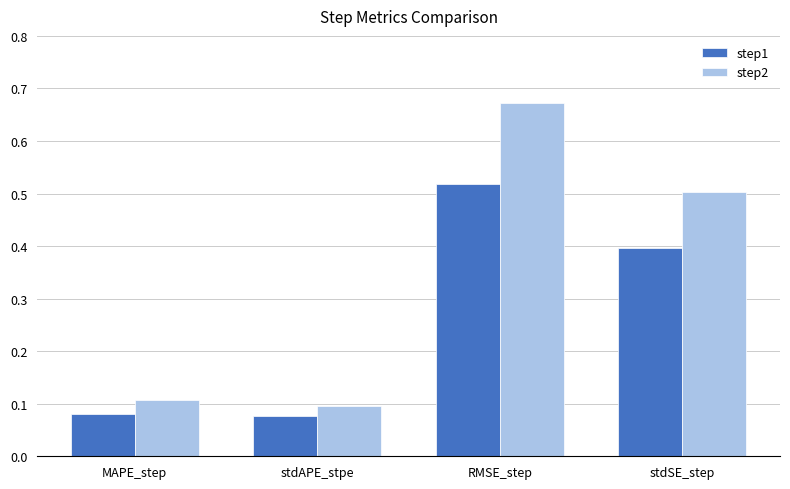

At how many categories does at least one series exceed 0?

4